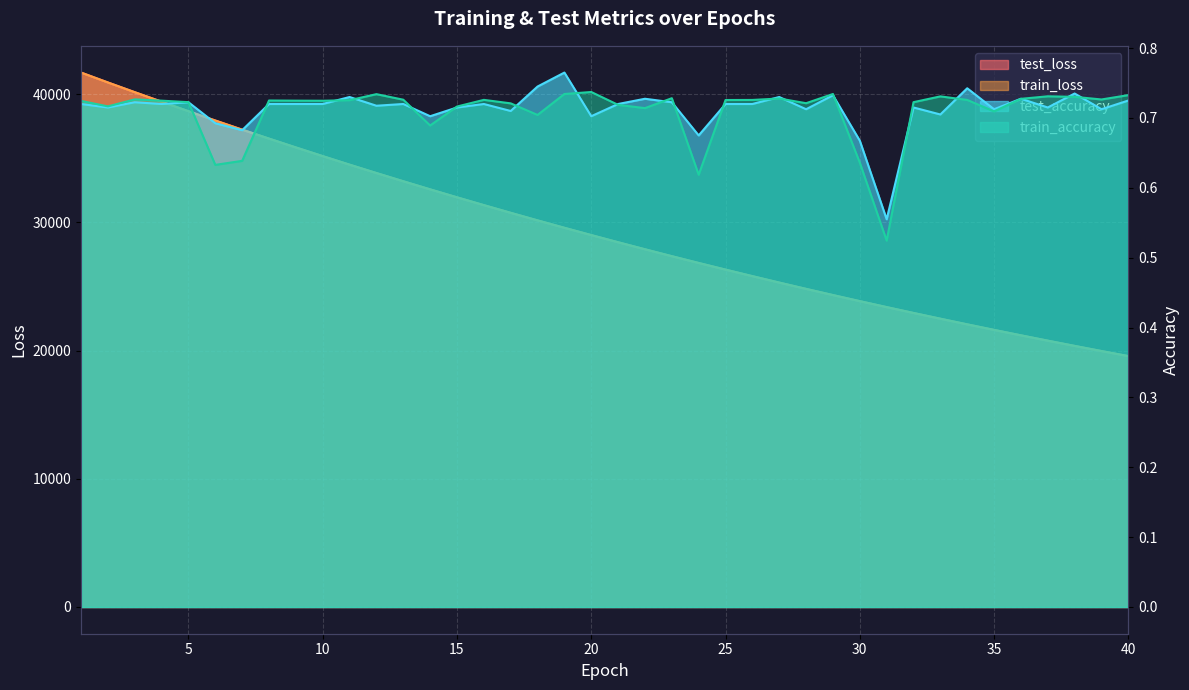

What is the approximate value of train_accuracy at 11?

0.7